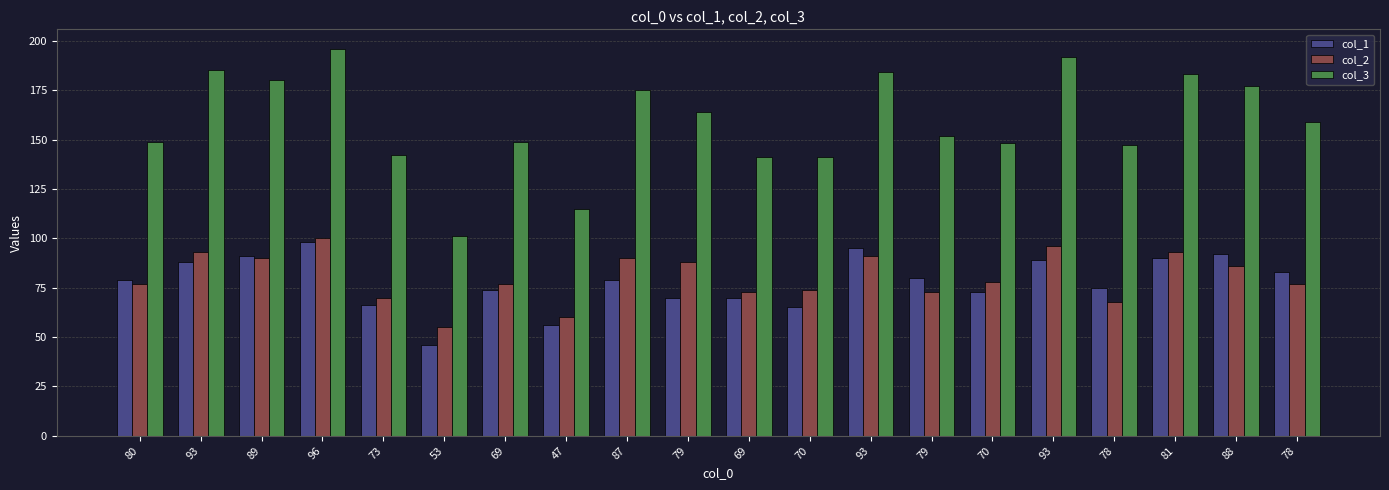

Where does the col_2 series first go above 78?

93